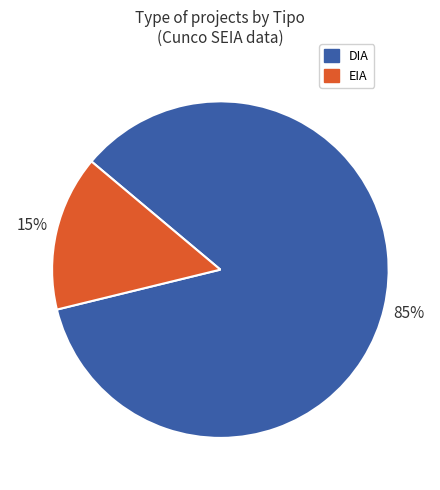

Approximately how many times larger is the value at EIA compared to DIA?

0.2